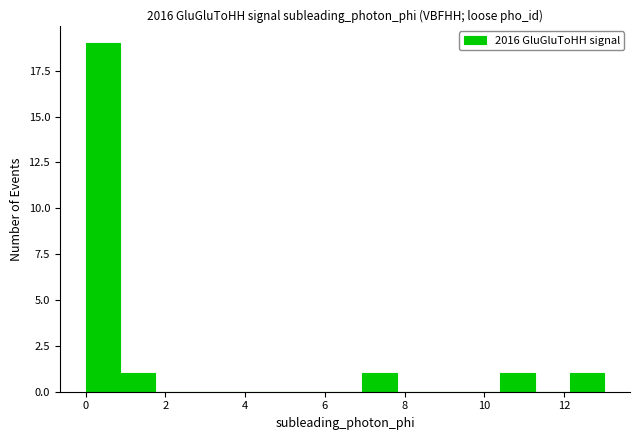

Reading left to right, list every bar in this chart as the range it spans on the x-axis followed by its height. Neither the bar edges nor the heights are printed on the chart, so give them approximately, as read against the axes.

0.0 to 0.8: 19
0.8 to 1.8: 1
1.8 to 2.6: 0
2.6 to 3.4: 0
3.4 to 4.4: 0
4.4 to 5.2: 0
5.2 to 6.0: 0
6.0 to 7.0: 0
7.0 to 7.8: 1
7.8 to 8.6: 0
8.6 to 9.6: 0
9.6 to 10.4: 0
10.4 to 11.2: 1
11.2 to 12.2: 0
12.2 to 13.0: 1